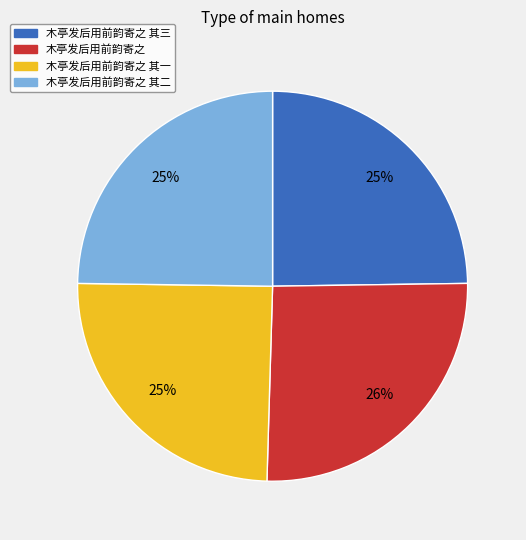

Between 木亭发后用前韵寄之 其二 and 木亭发后用前韵寄之, which is larger?

木亭发后用前韵寄之